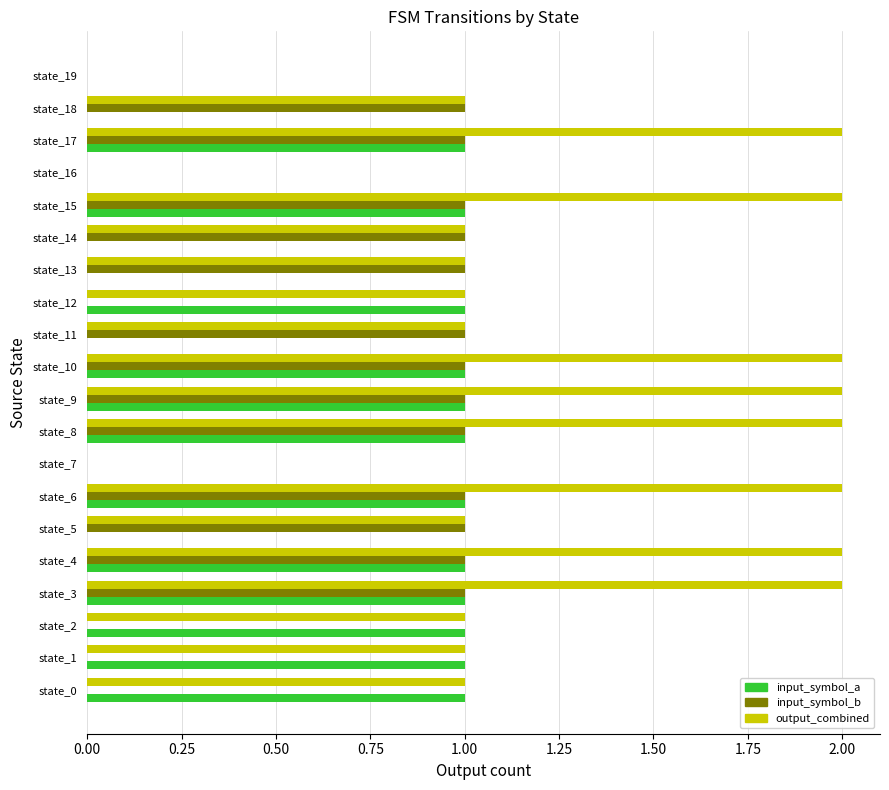

What is the sum of all input_symbol_b values?

13